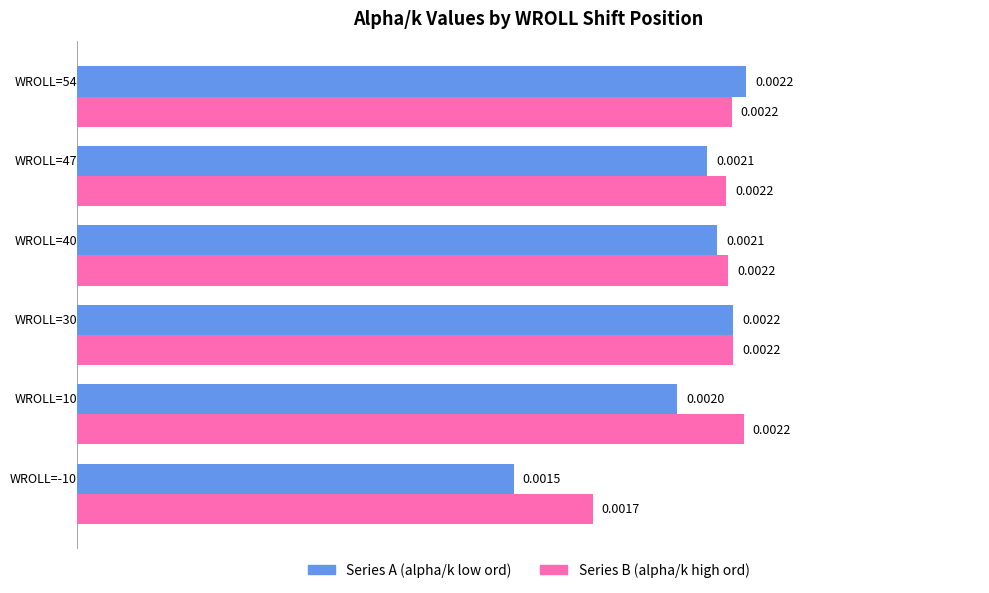

How many data points does each series have?

6